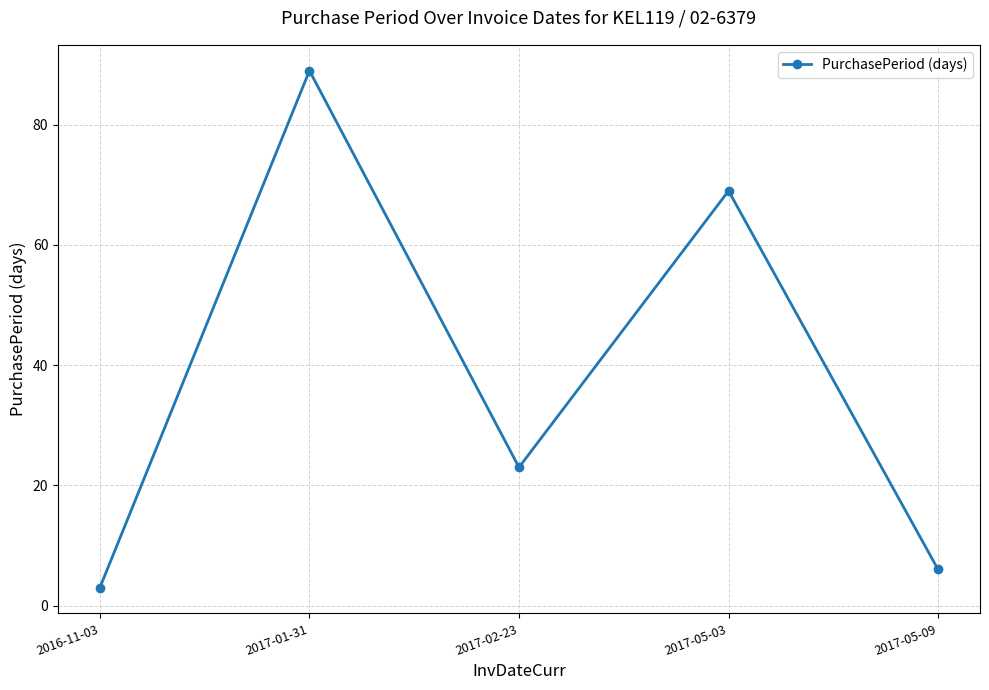

What is the change in value from 2017-02-23 to 2017-05-03?

+46